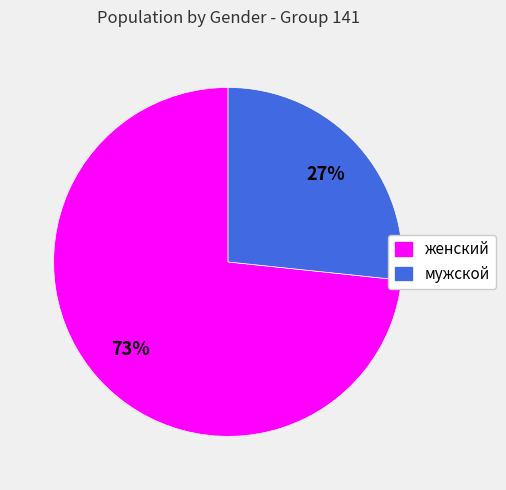

To the nearest percent, what is the combined percentage of мужской and женский?

100%